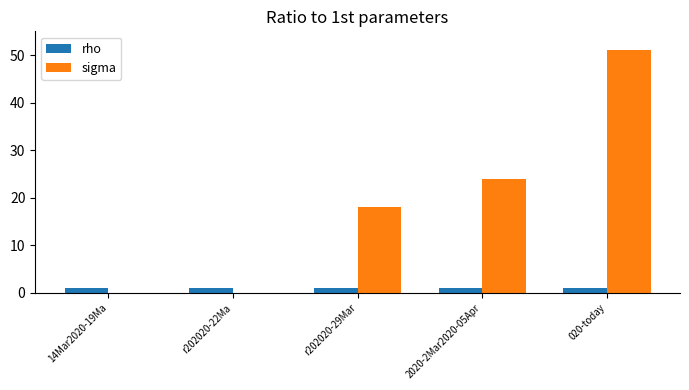

Between r202020-29Mar and 020-today, which series saw the biggest shift?

sigma